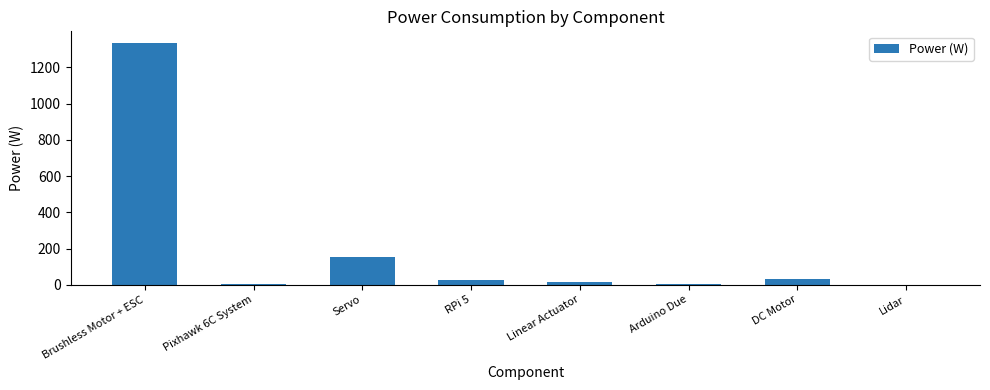

What is the average value?

196.3